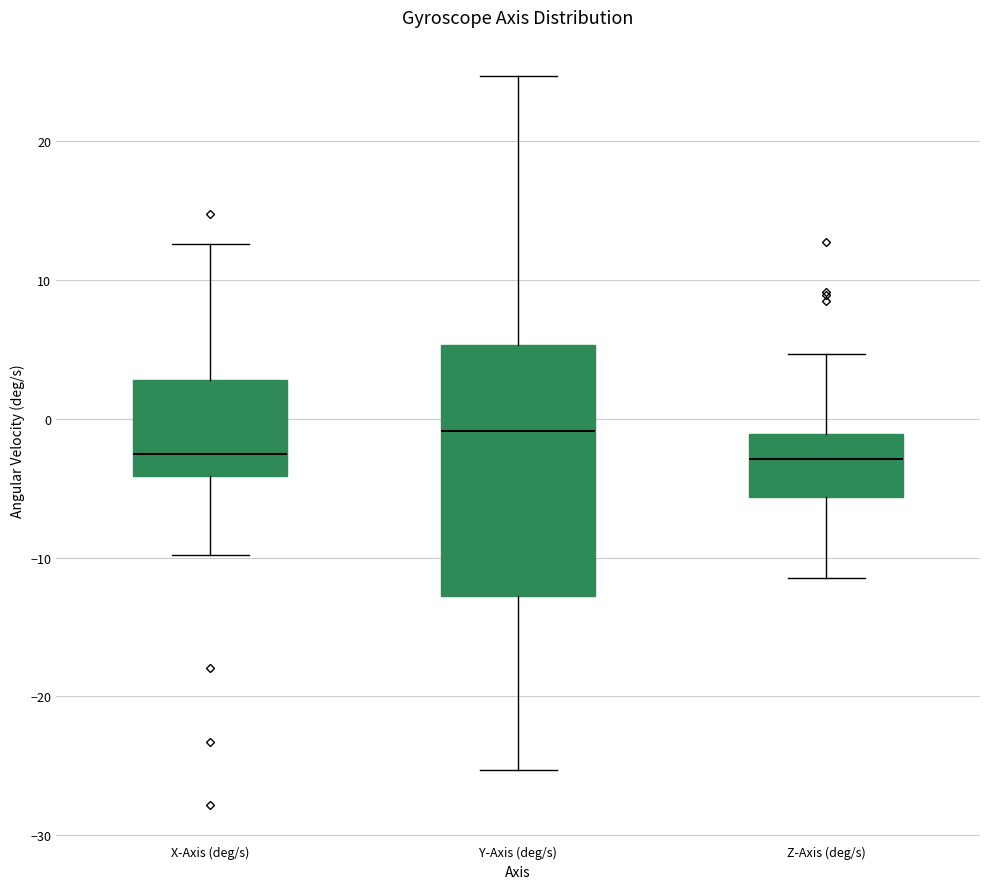

Where does the upper whisker of the box for Y-Axis (deg/s) end on the y-axis? The values are not printed on the chart, so give them approximately, as read against the axis.

25